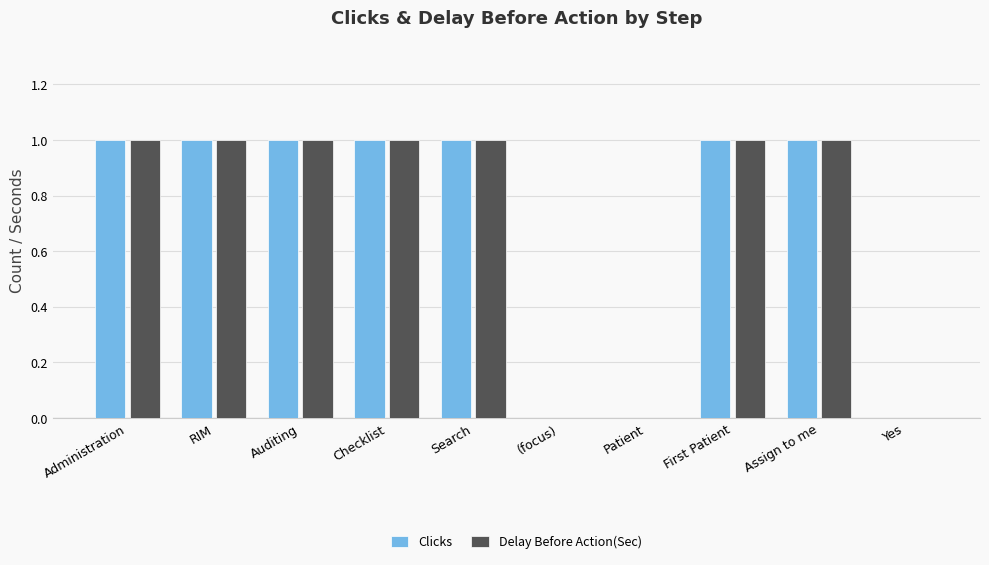

Count the number of data series in this chart.

2